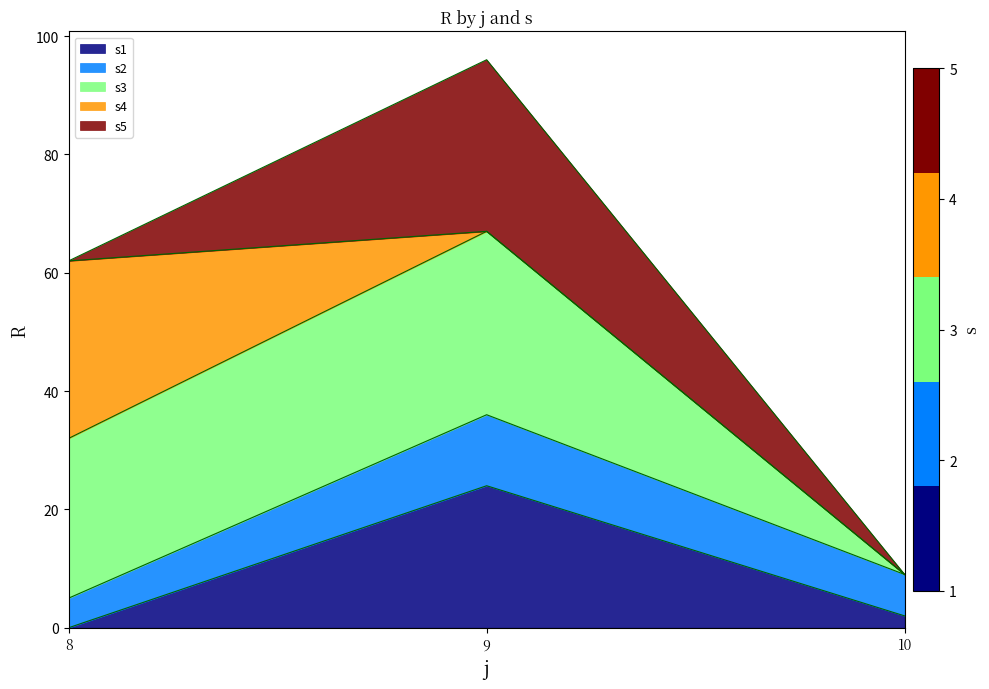

At which label does s1 reach its minimum?

8